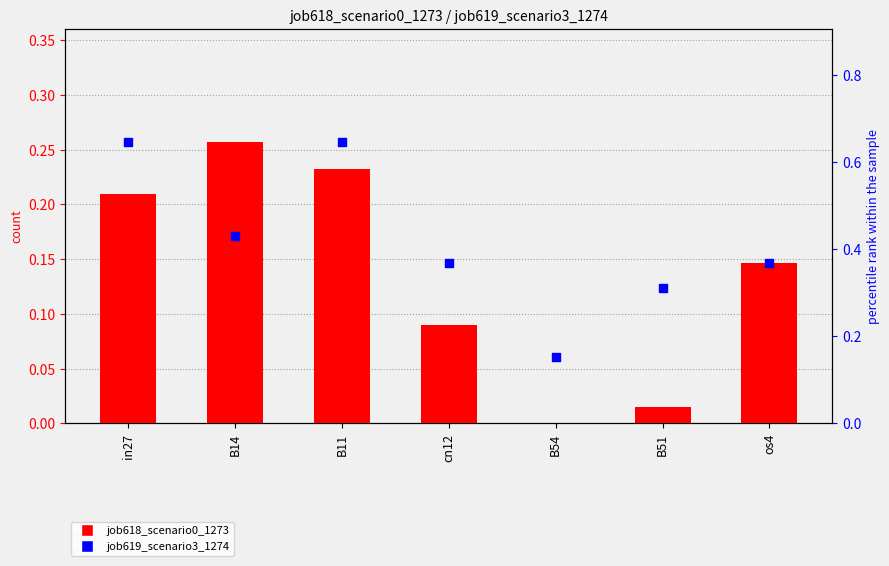

At which category is the sum across all series the highest?

B11